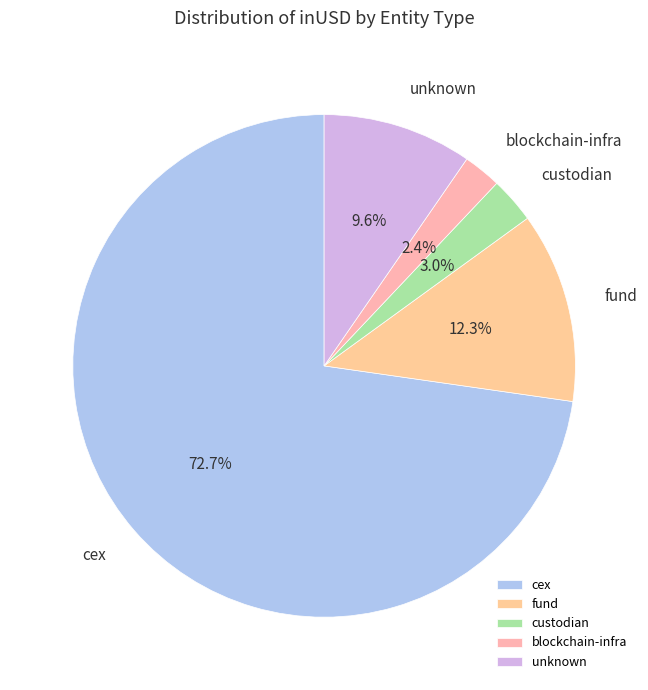

Does any single category account for the majority?

Yes